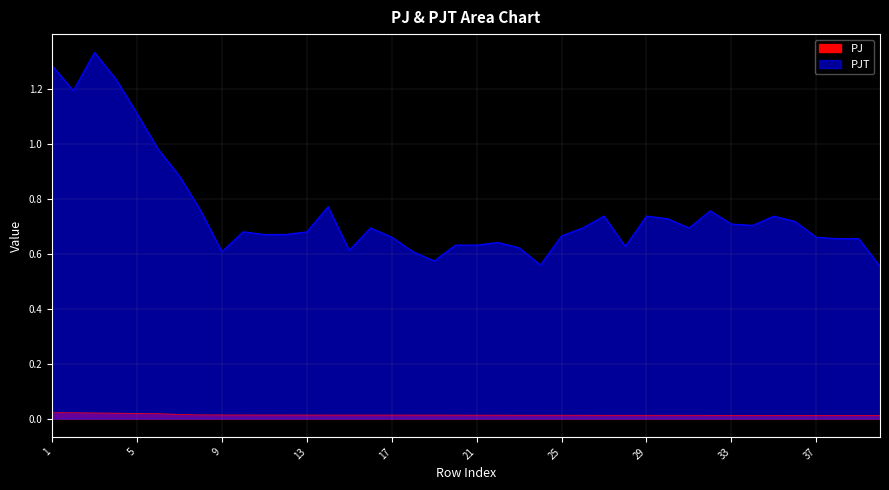

Is it true that PJT equals 1.0 at 19?

False